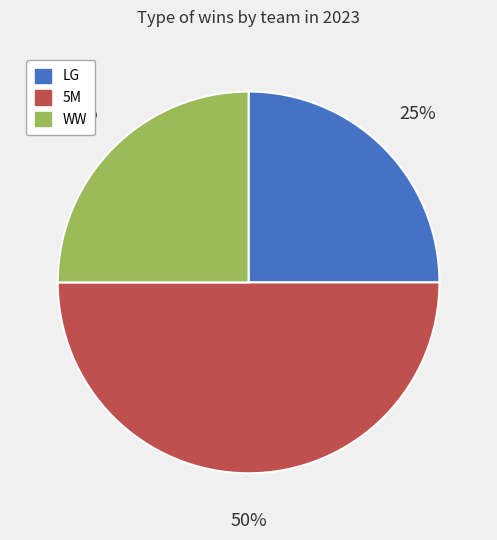

What is the largest slice in the pie chart?

5M